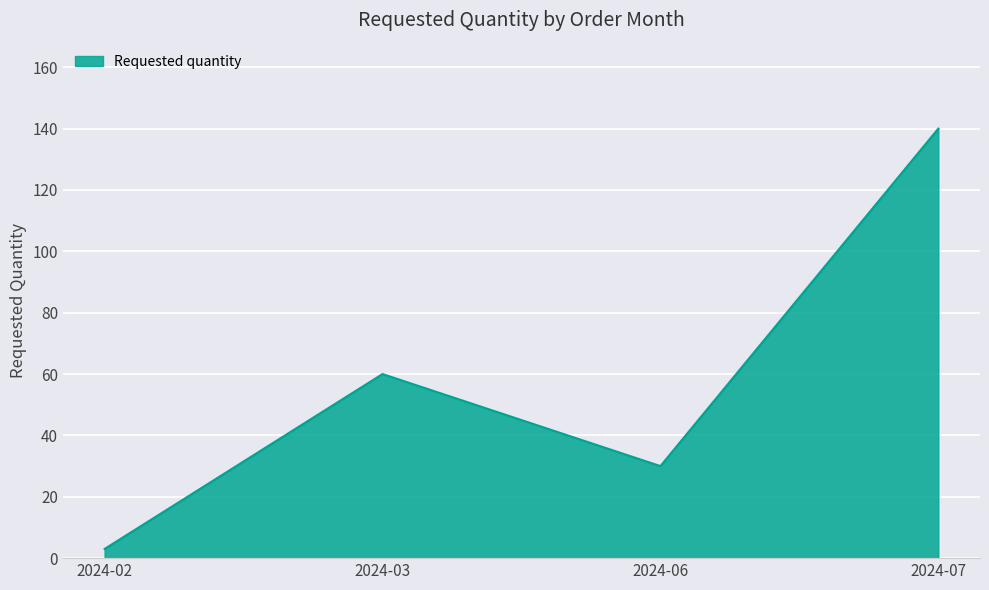

True or false: the data shows 64 at 2024-07.

False